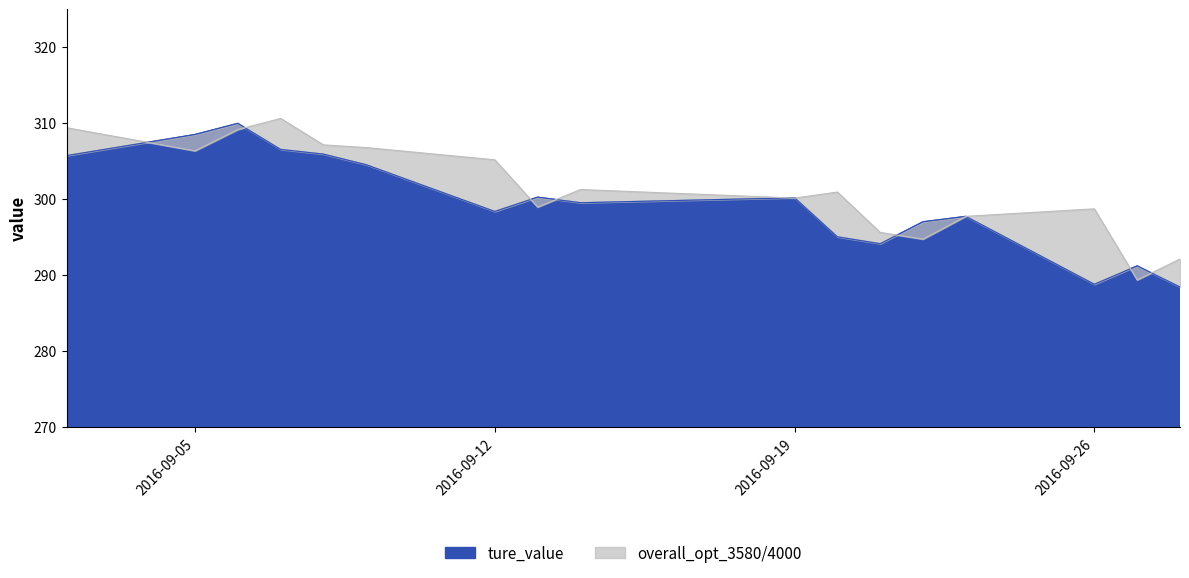

What is the lowest value of the overall_opt_3580/4000 series?

289.3